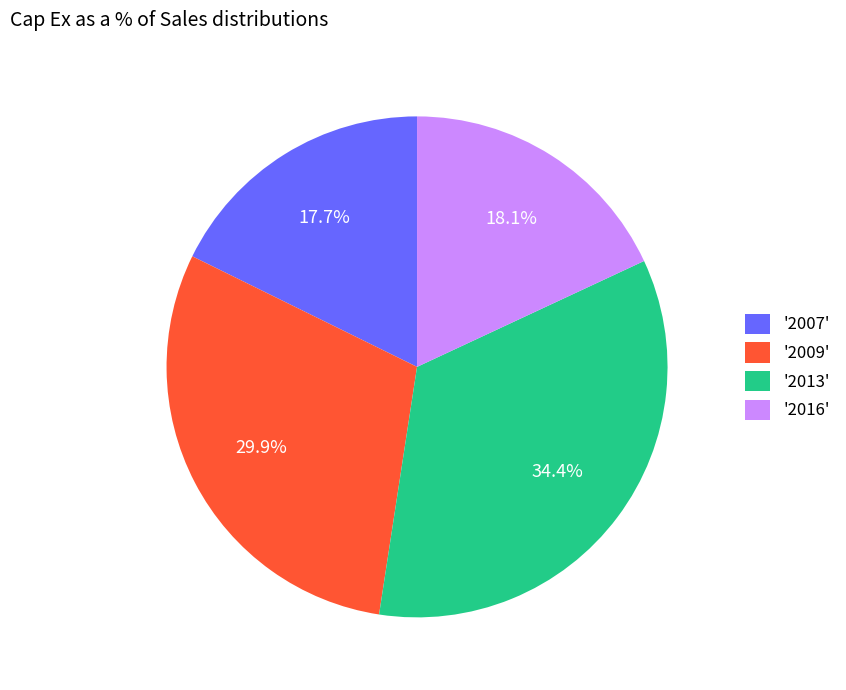

Which category has the biggest portion of the pie?

'2013'